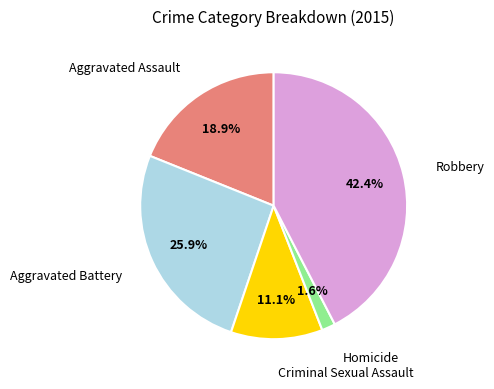

Which category has the biggest portion of the pie?

Robbery